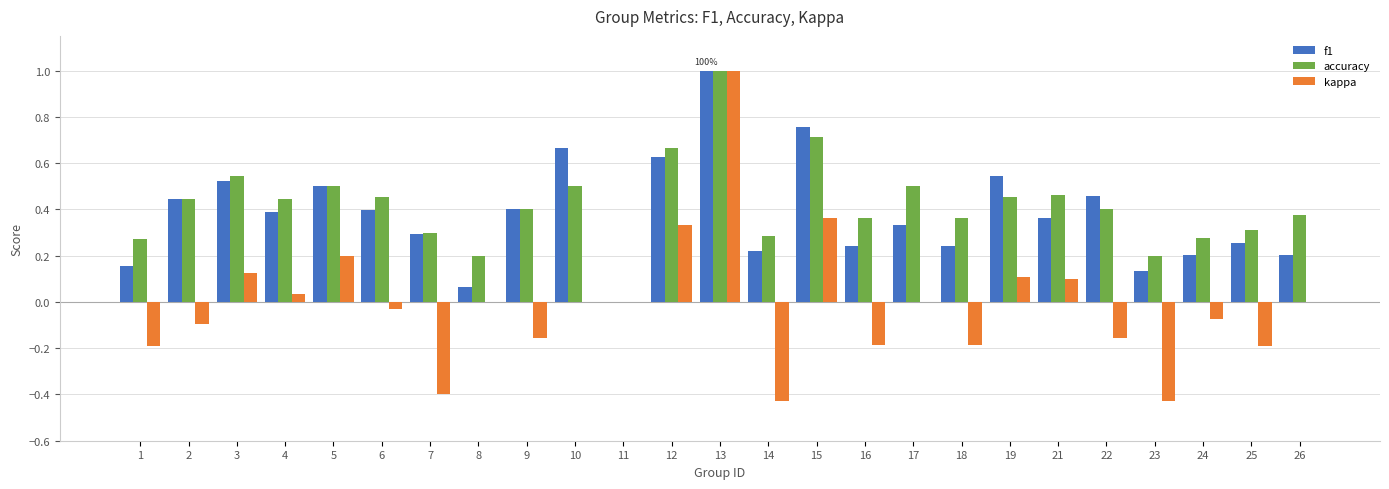

What is the total value across all series at 10?

1.2